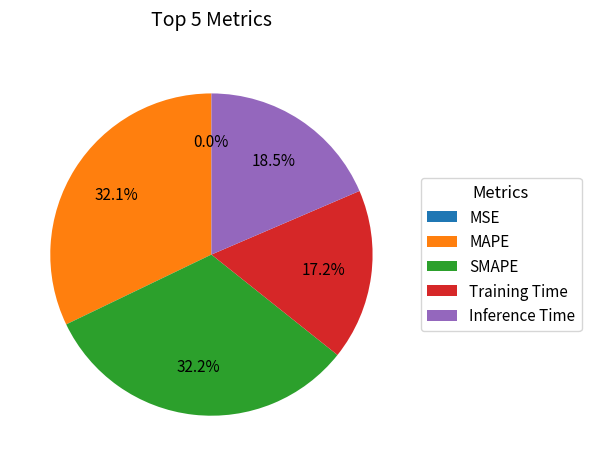

To the nearest percent, what percentage of the pie is SMAPE?

32%